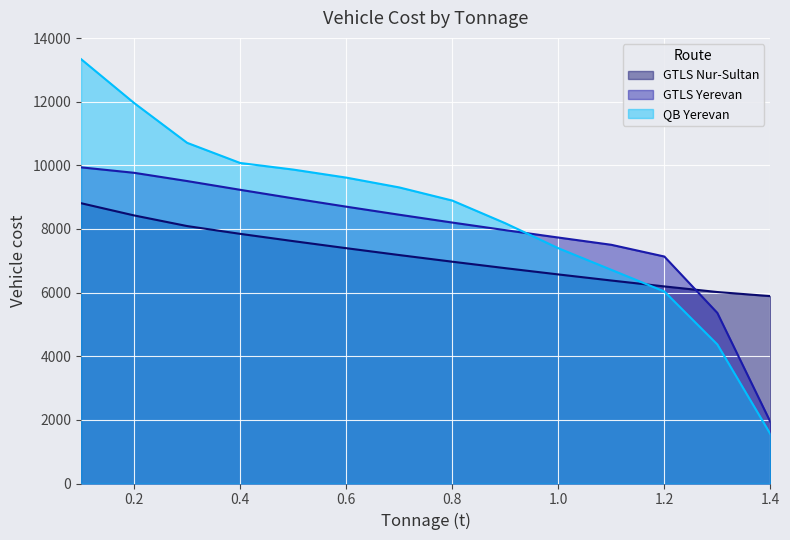

Which has a higher value, 0.7 or 1.2?

0.7